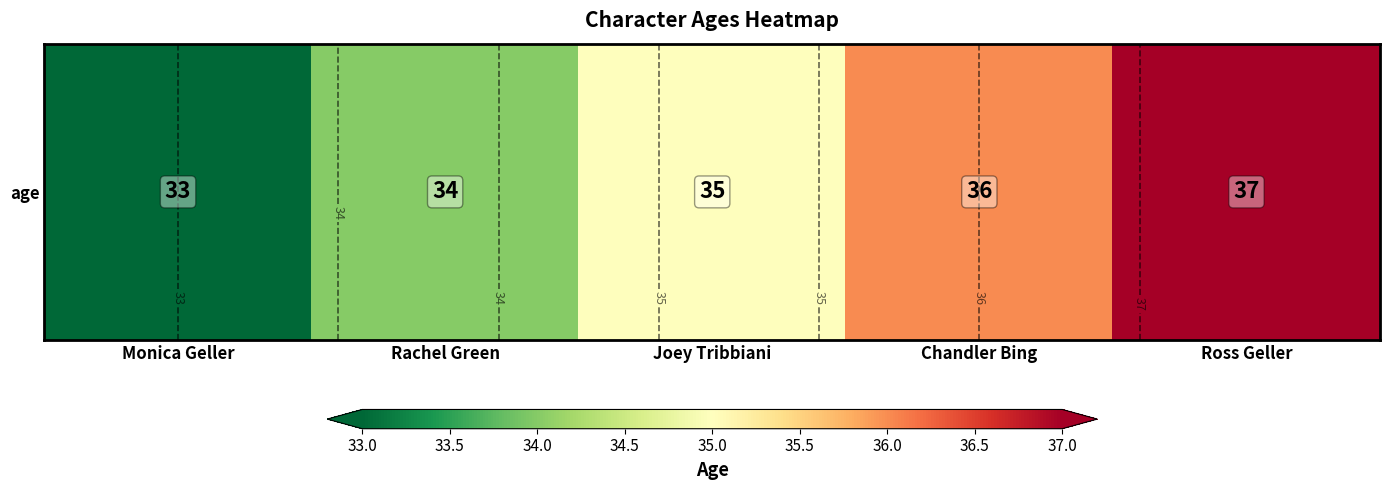

Between Joey Tribbiani and Monica Geller, which is larger?

Joey Tribbiani